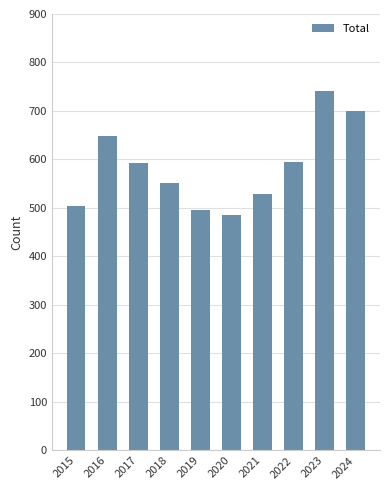

How many bars are there in total?

10